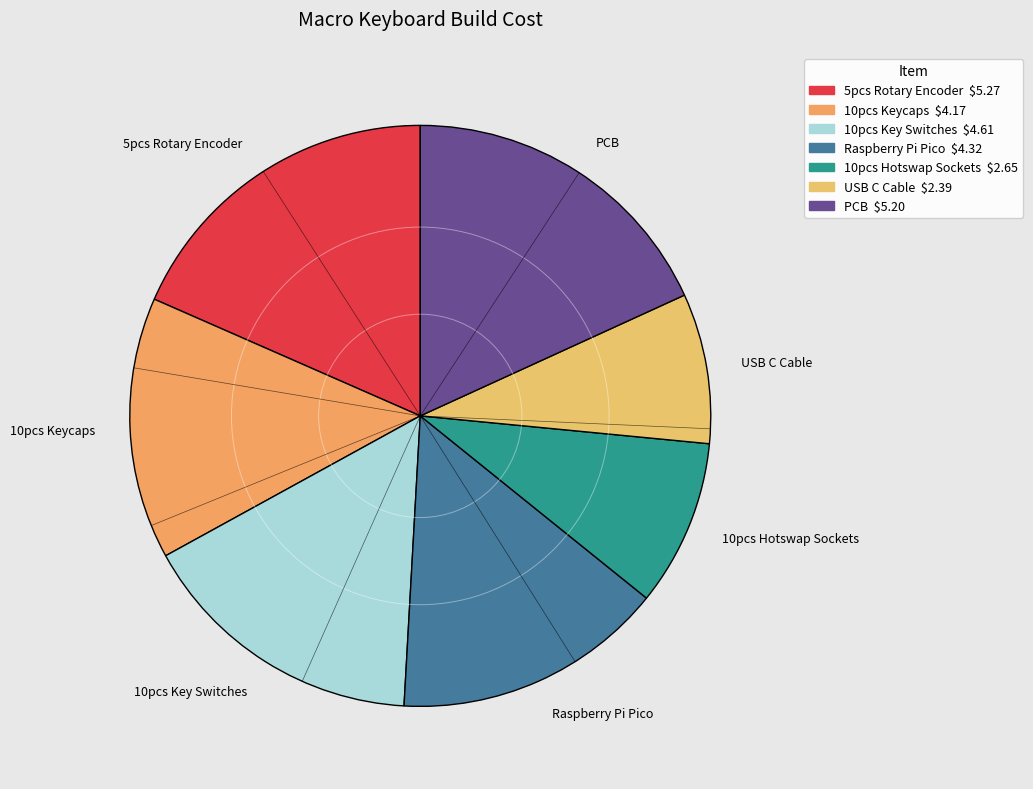

What is the smallest slice in the pie chart?

USB C Cable